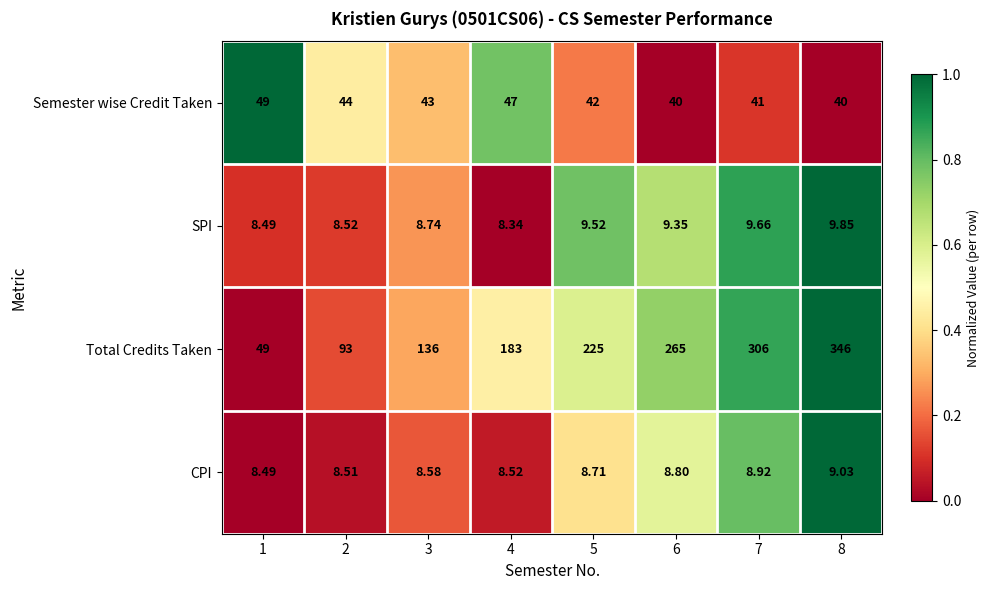

At 7, list the series in order from smallest to largest.

CPI, SPI, Semester wise Credit Taken, Total Credits Taken